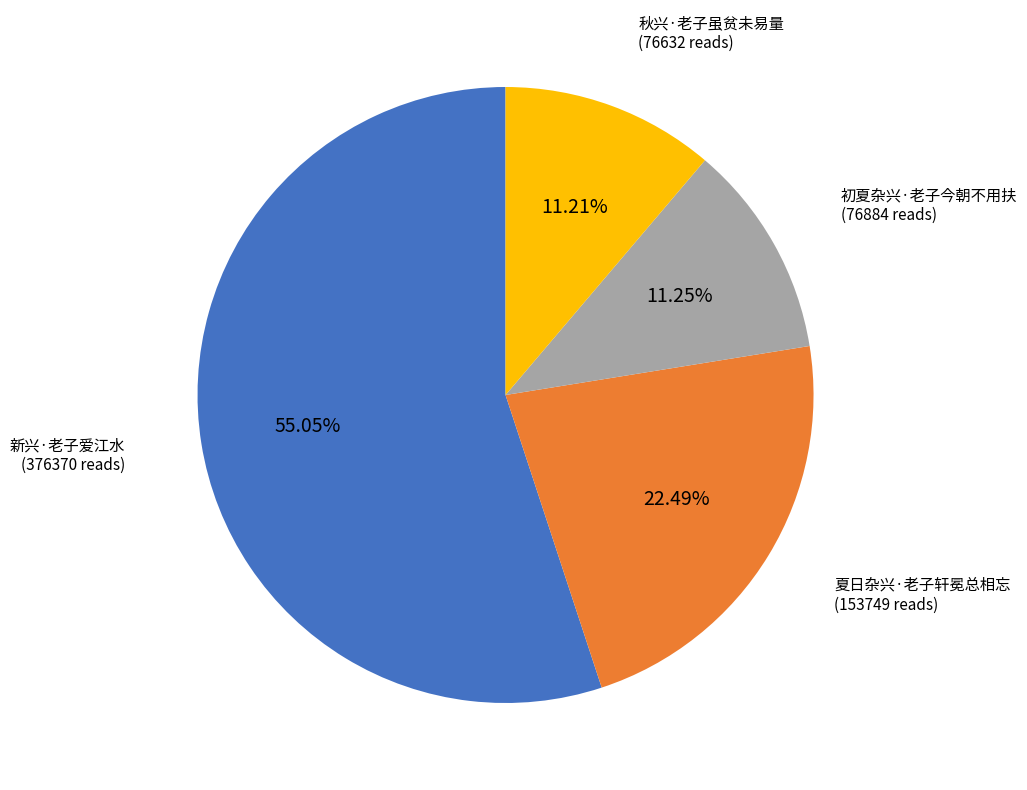

Is there any slice that represents more than half of the pie?

Yes